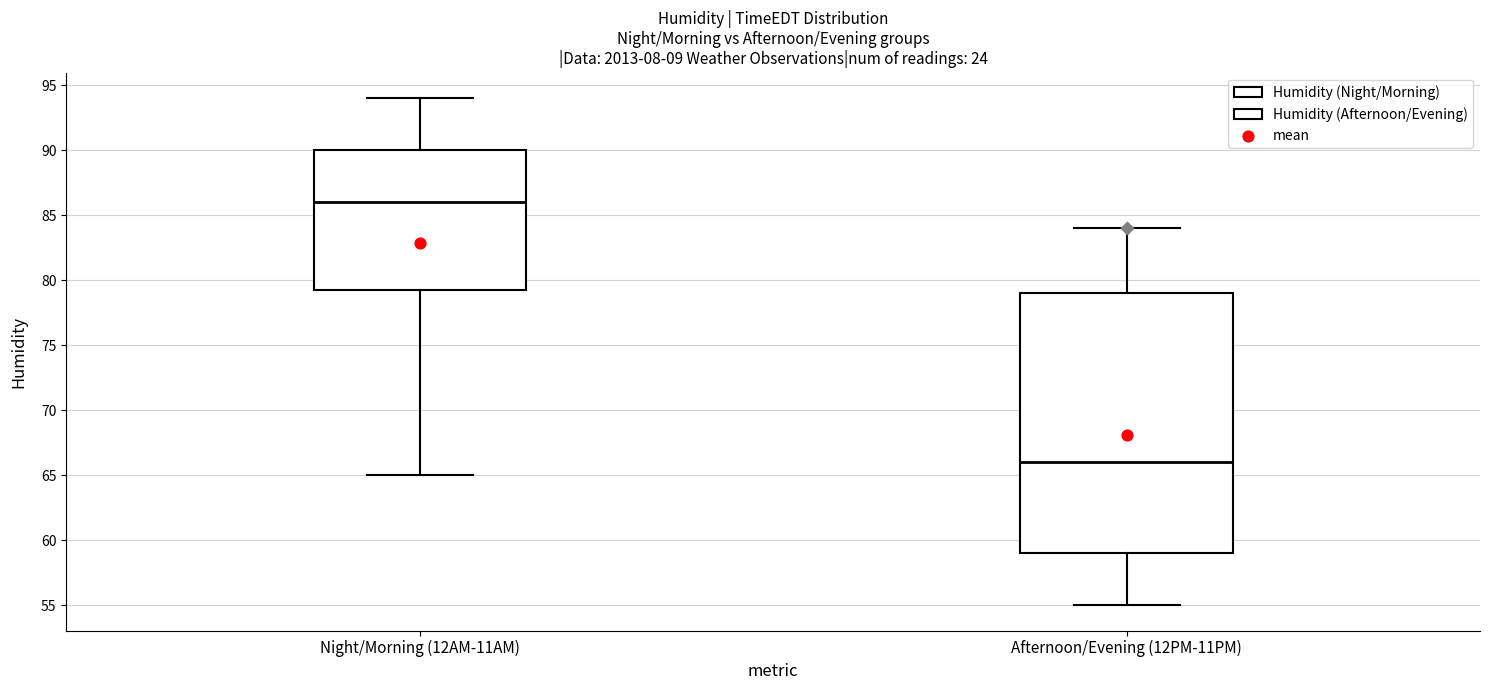

Where is the lower edge of the box for Night/Morning (12AM-11AM) on the y-axis? The values are not printed on the chart, so give them approximately, as read against the axis.

79.5